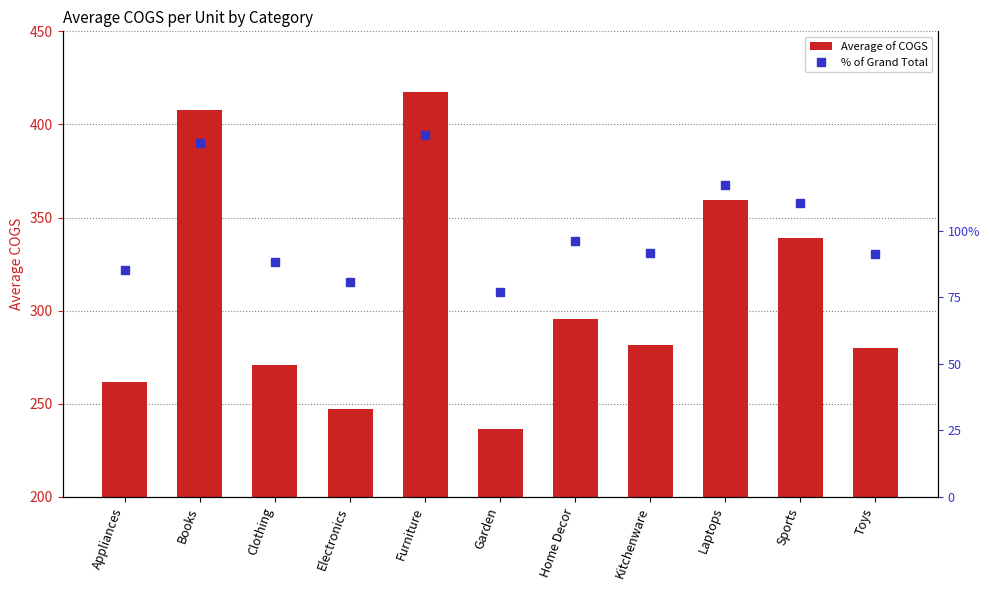

List the series in order of their overall mean, lowest first.

% of Grand Total, Average of COGS